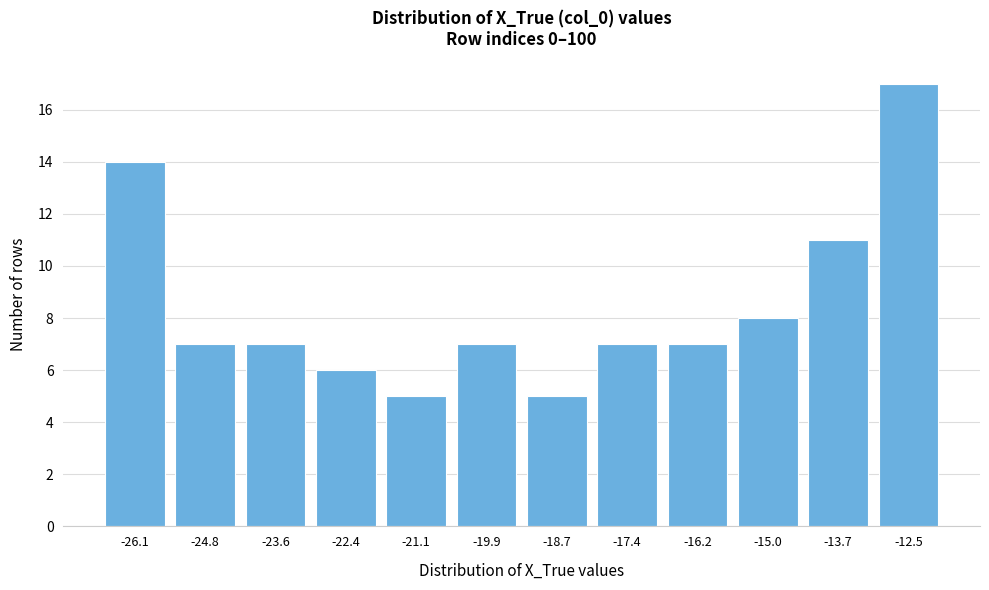

Reading left to right, what are all the values shown in this chart?

14	7	7	6	5	7	5	7	7	8	11	17